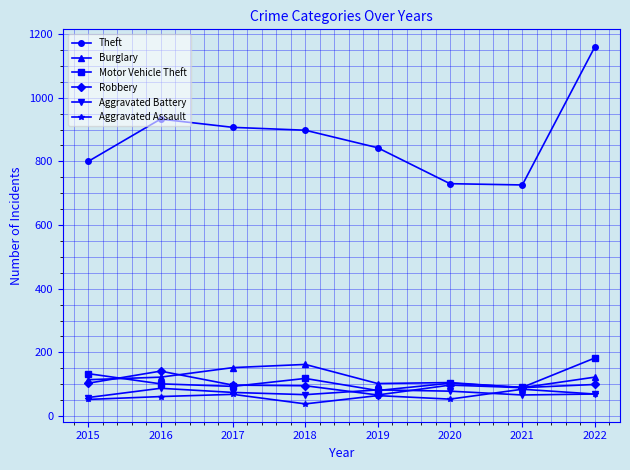

Where is the first local maximum for Theft?

2016